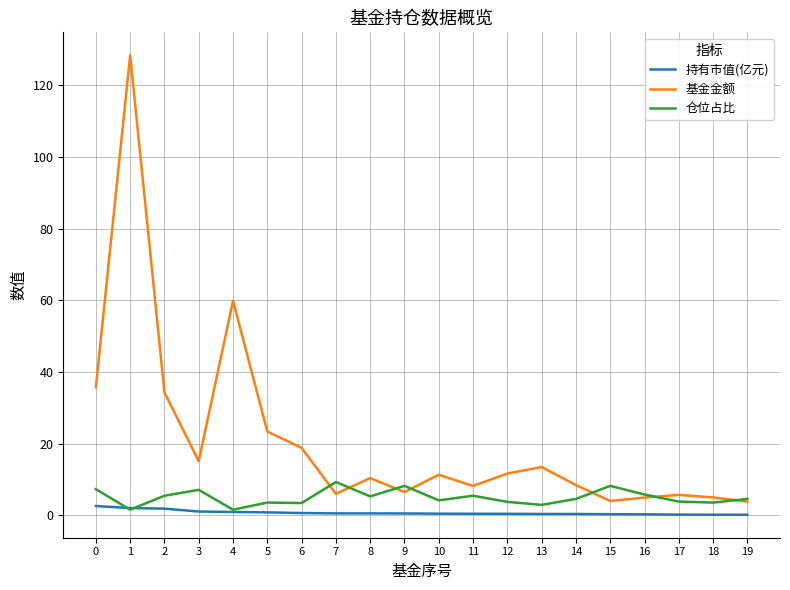

What is the difference between the highest and lowest values at 13?

13.1